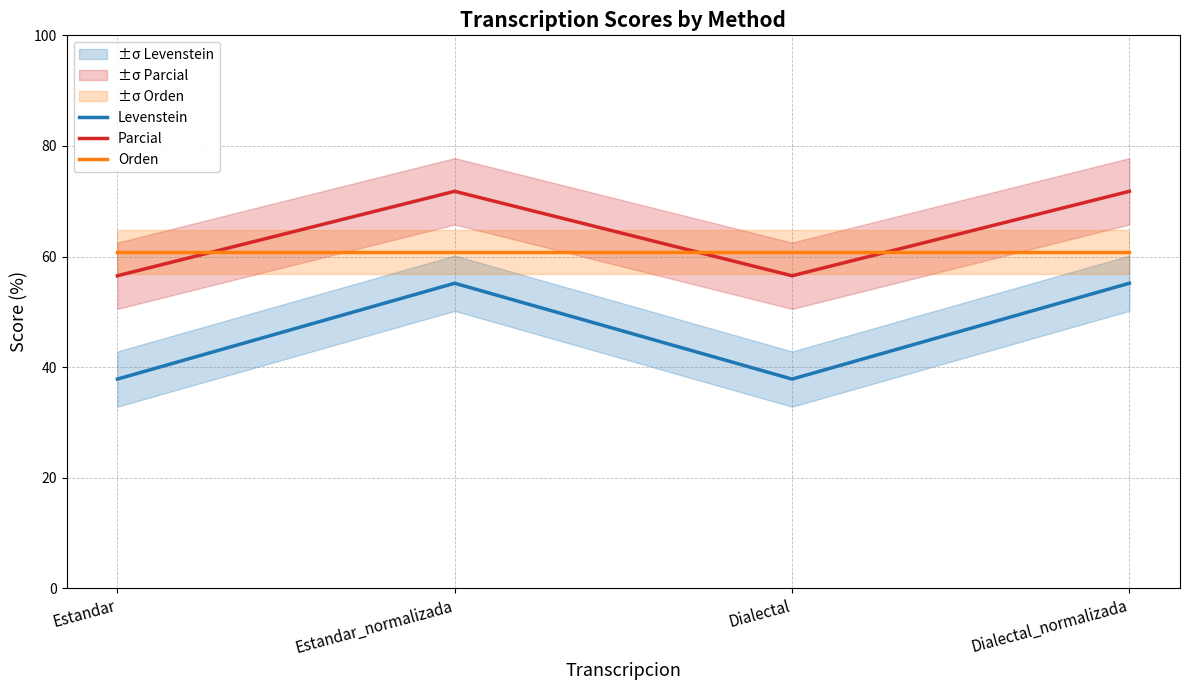

At which category does the chart reach its peak across all series?

Estandar_normalizada